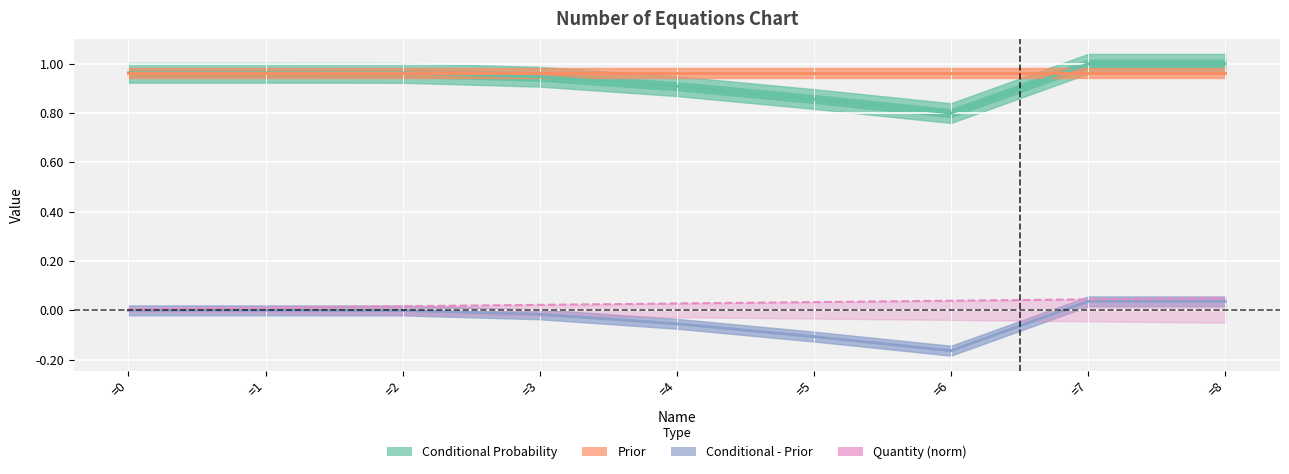

Is the value of Prior at =6 greater than the value of Quantity (norm) at =6?

Yes